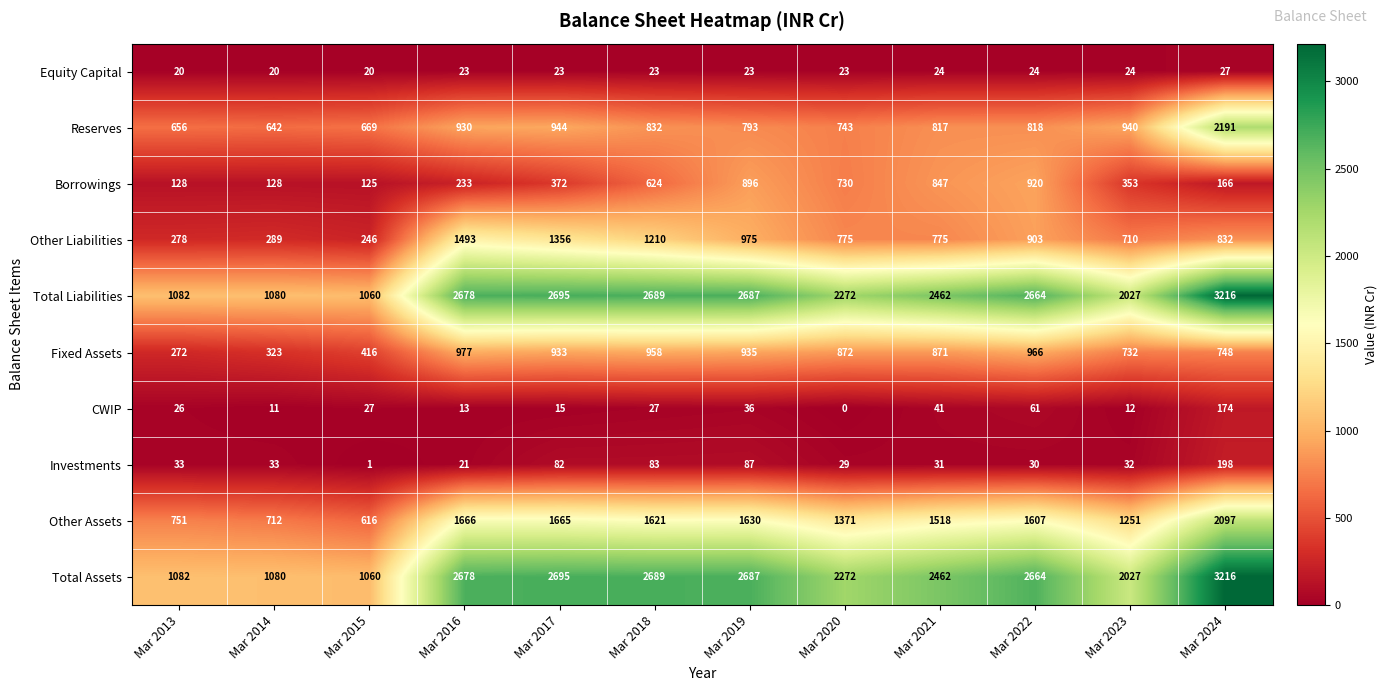

What is the difference between the CWIP values at Mar 2017 and Mar 2015?

12